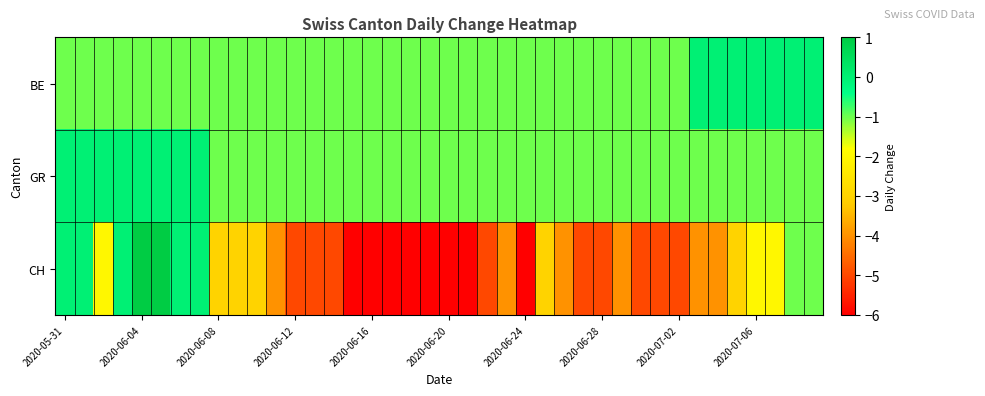

Count the number of data series in this chart.

3